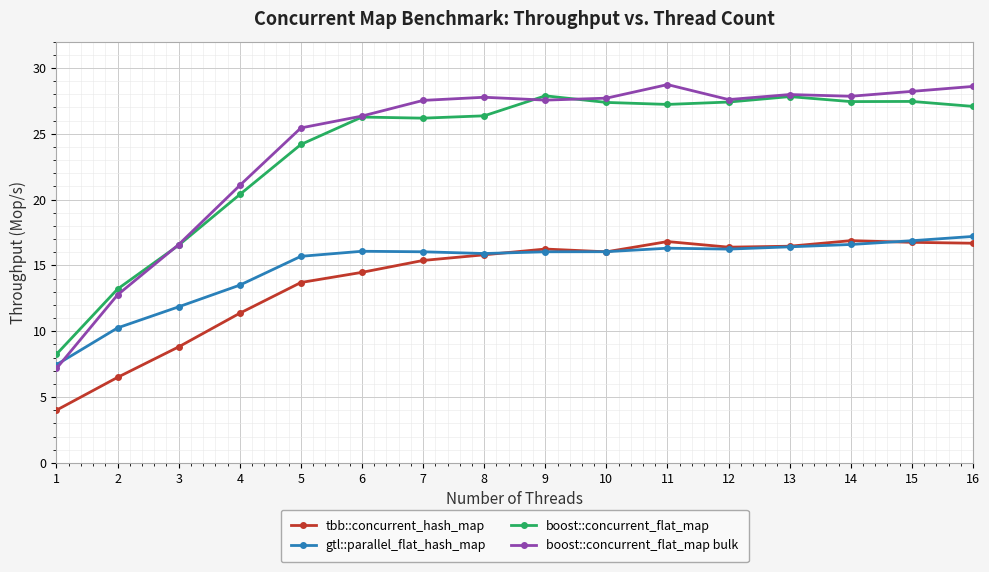

The tbb::concurrent_hash_map series shows 3.9 at 6. True or false?

False